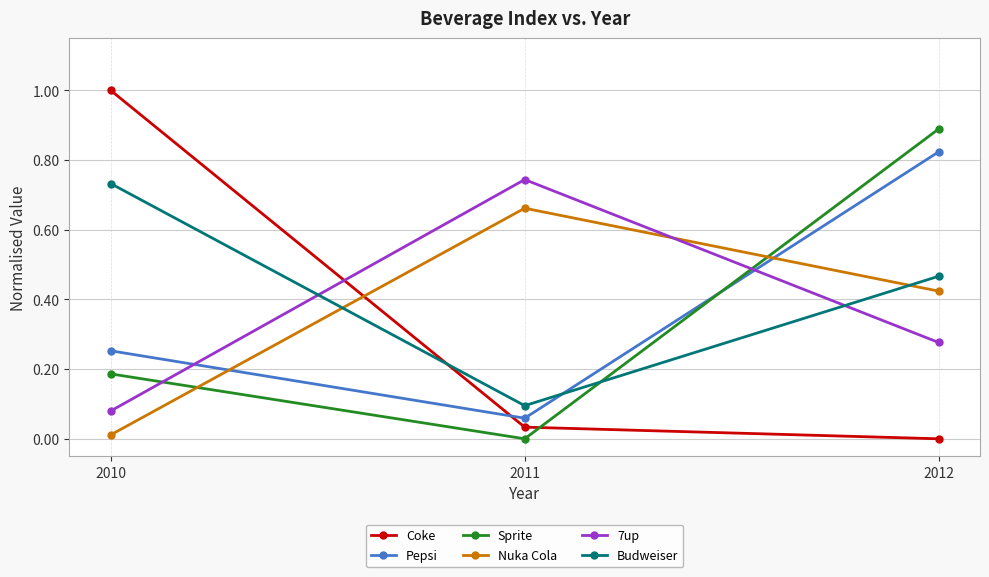

At which label is 7up closest to 0?

2010